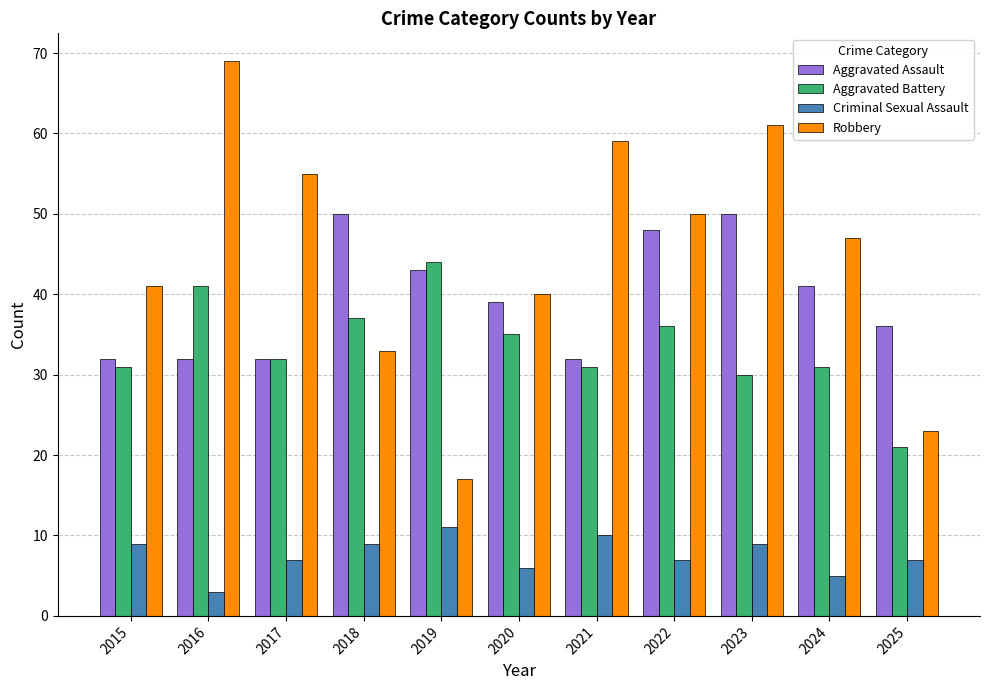

How many bars are there in each group?

4